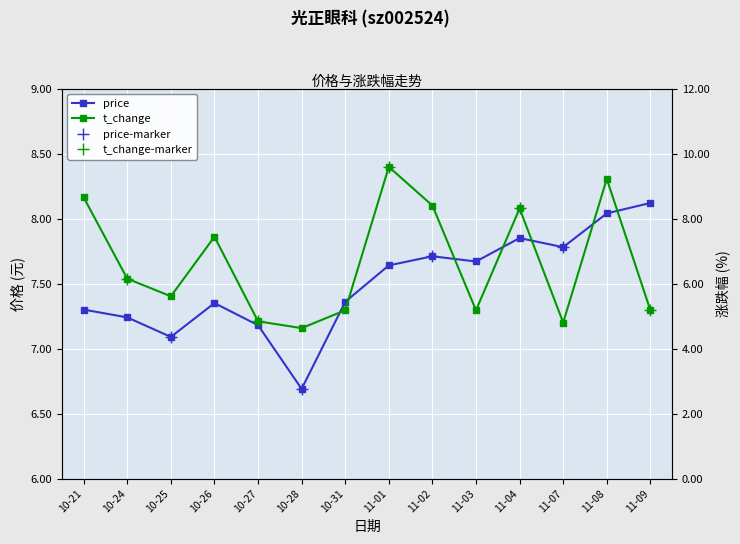

What is the average value of the price series?

7.5